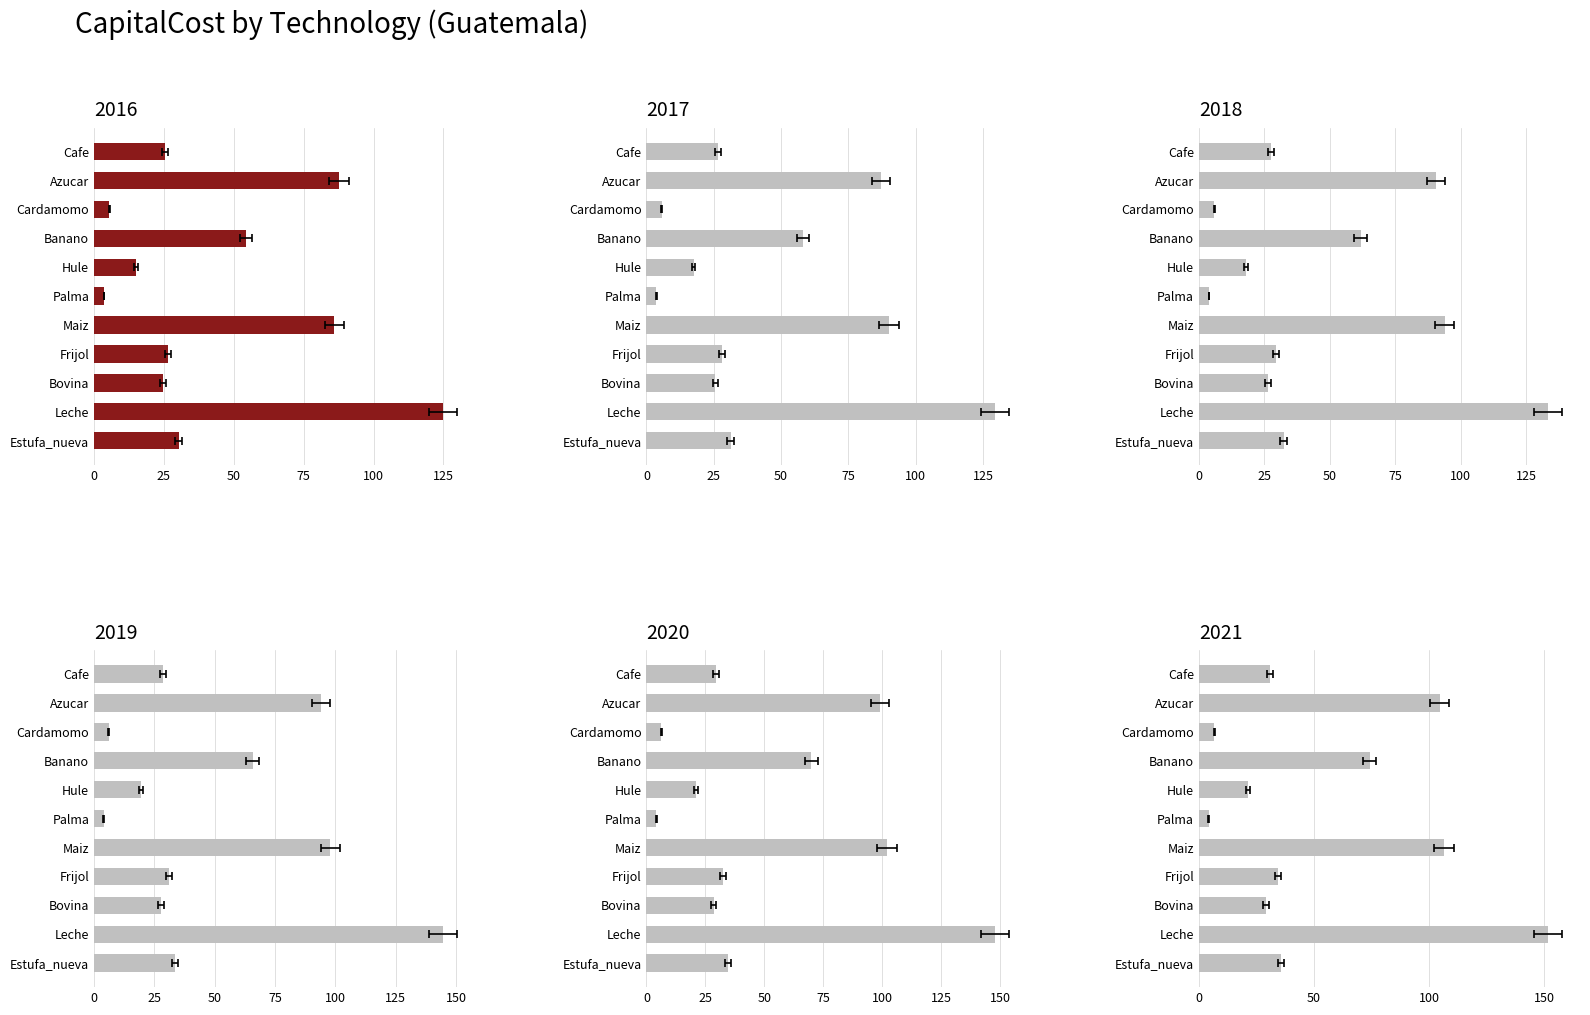

Count the number of data series in this chart.

6